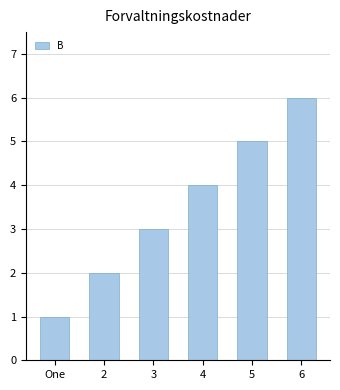

The chart shows a value of 2 at 6. True or false?

False